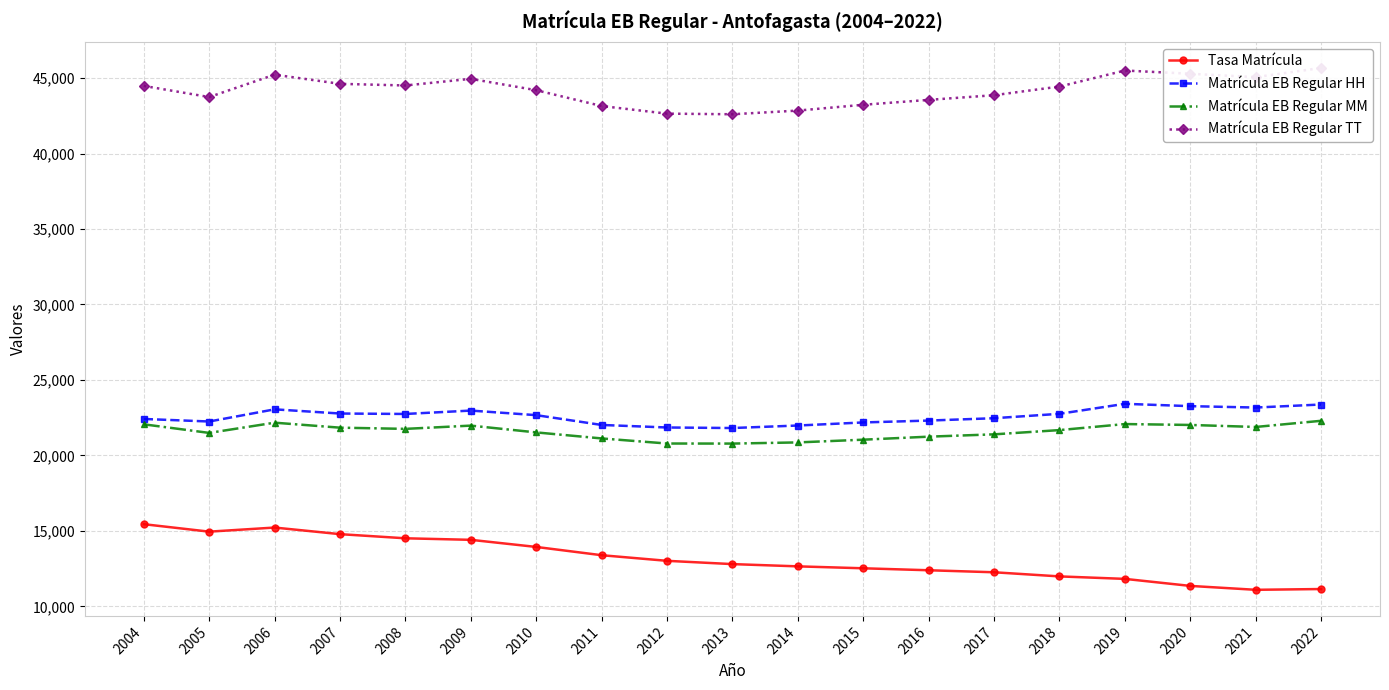

List the series in order of their peak value, highest first.

Matrícula EB Regular TT, Matrícula EB Regular HH, Matrícula EB Regular MM, Tasa Matrícula